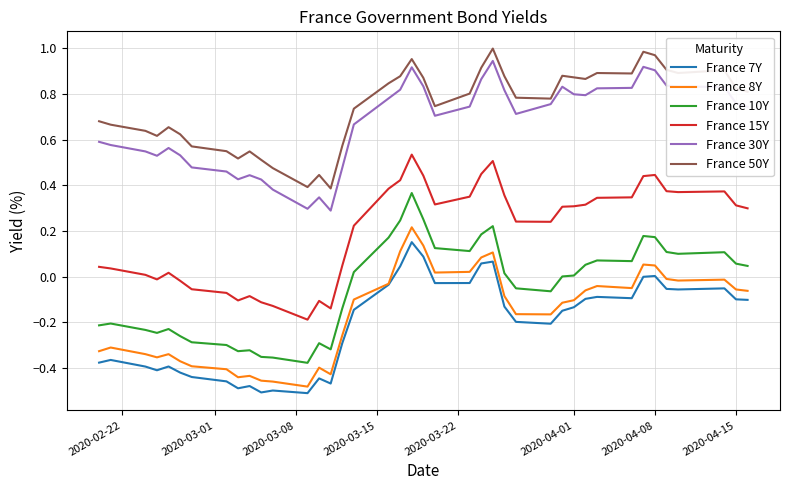

Which series has the largest total across all categories?

France 50Y